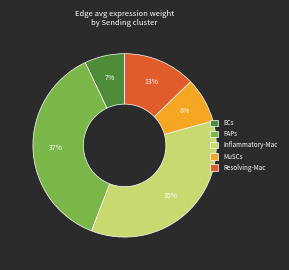

How many slices are in this pie chart?

5